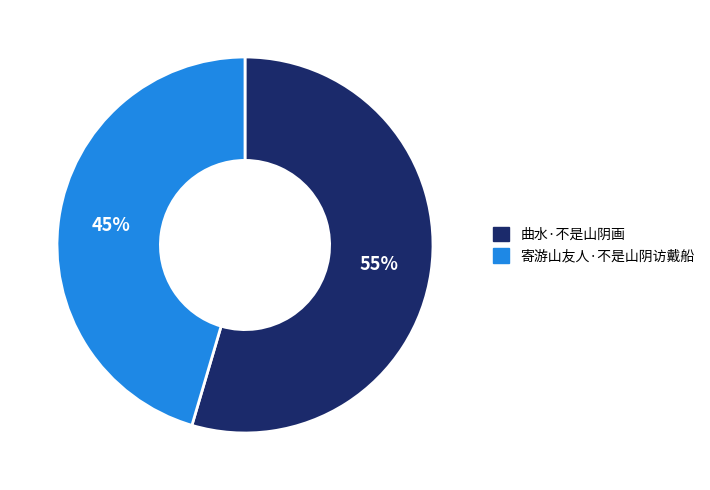

Which has a higher value, 寄游山友人·不是山阴访戴船 or 曲水·不是山阴画?

曲水·不是山阴画